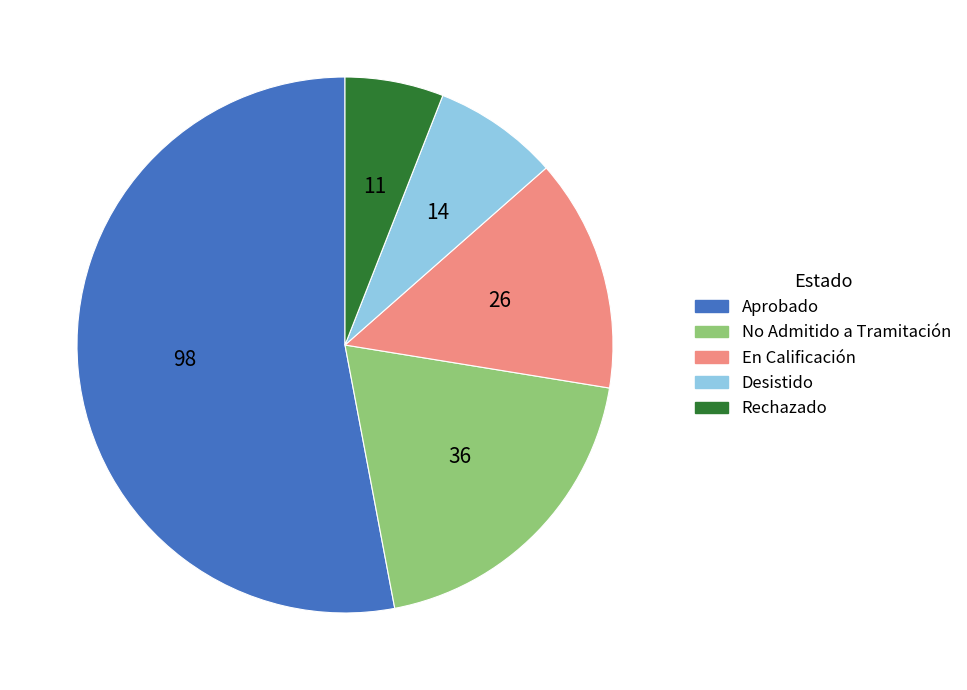

Which category has the smallest portion of the pie?

Rechazado